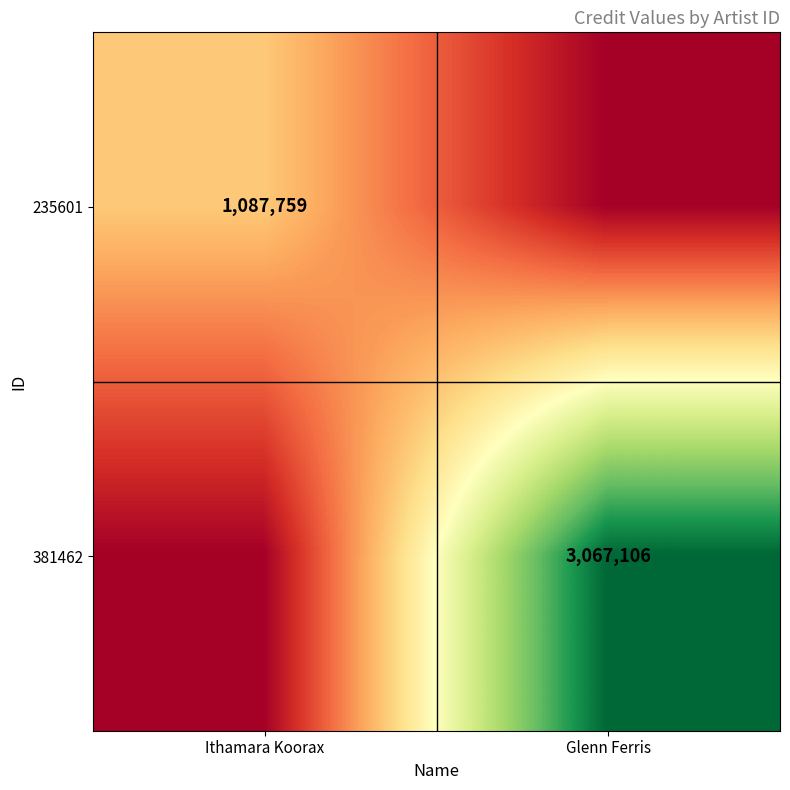

Is it true that 235601 equals 1087759 at Ithamara Koorax?

True